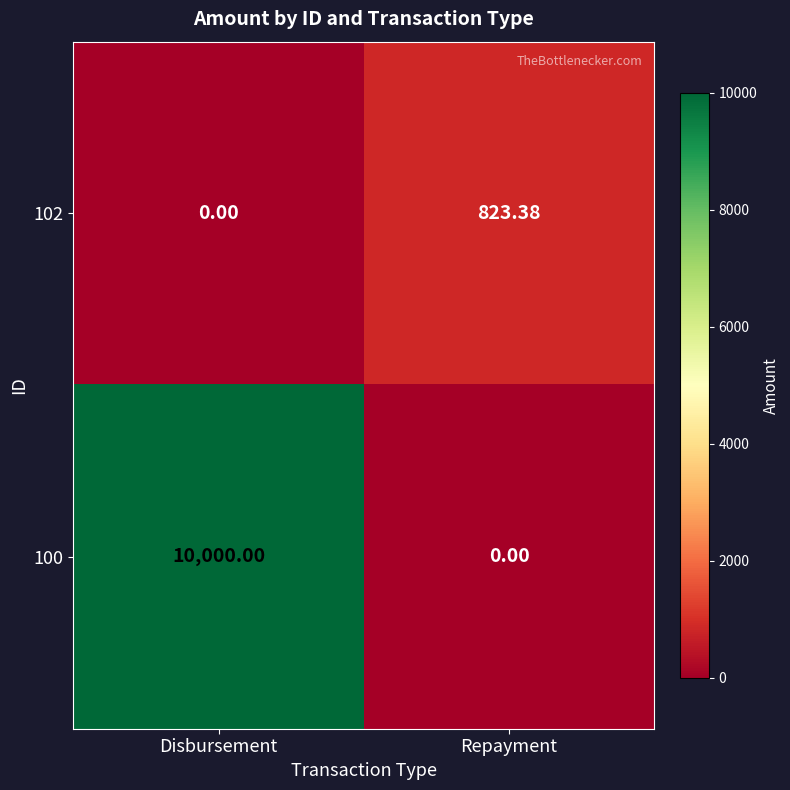

Where does the 102 series first go above 823?

Repayment